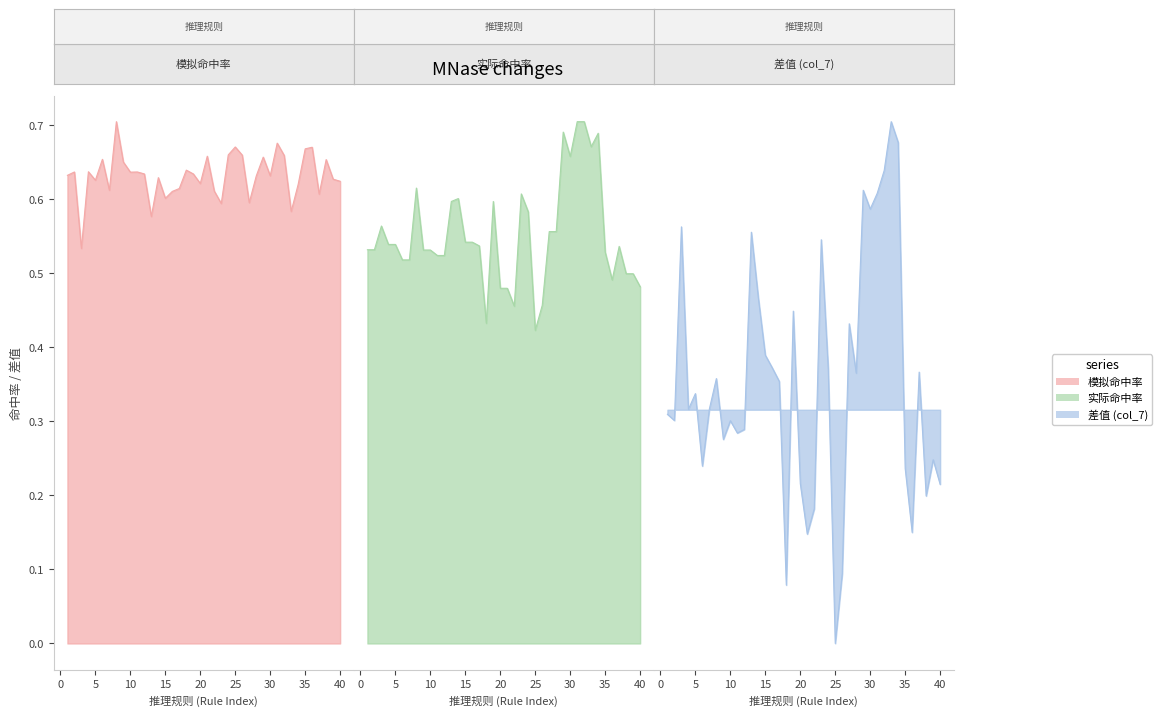

Does the chart display data point markers on the line(s)?

No